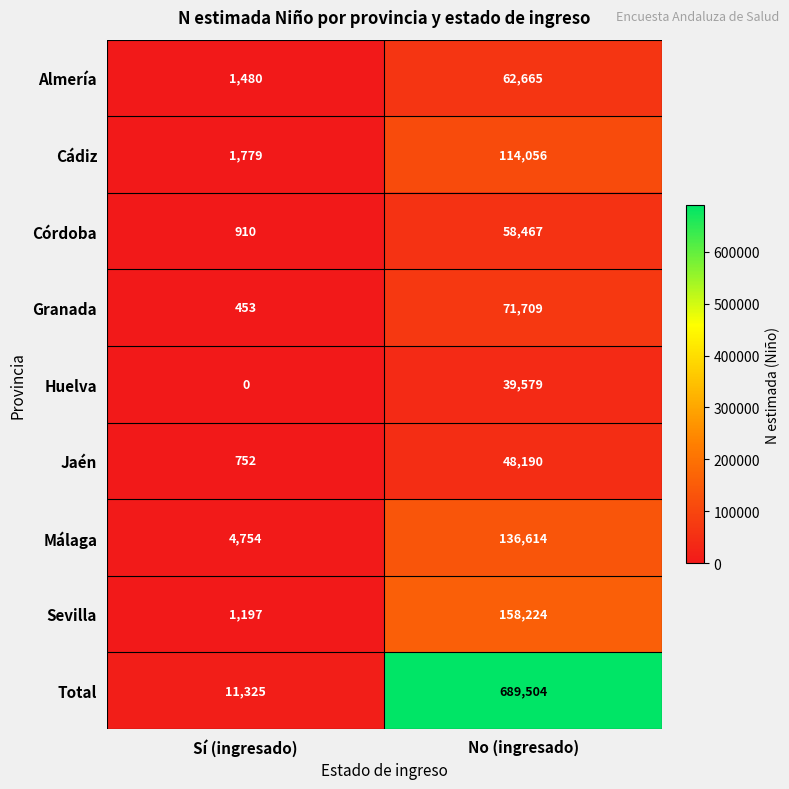

Where is Total nearest to the value 350414?

Sí (ingresado)